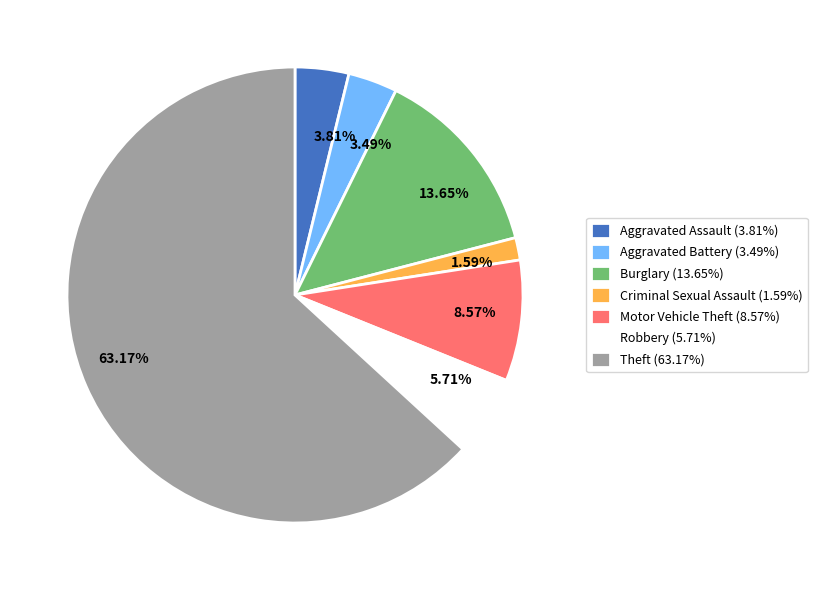

To the nearest percent, what is the difference between the Theft and Aggravated Assault slice percentages?

59%